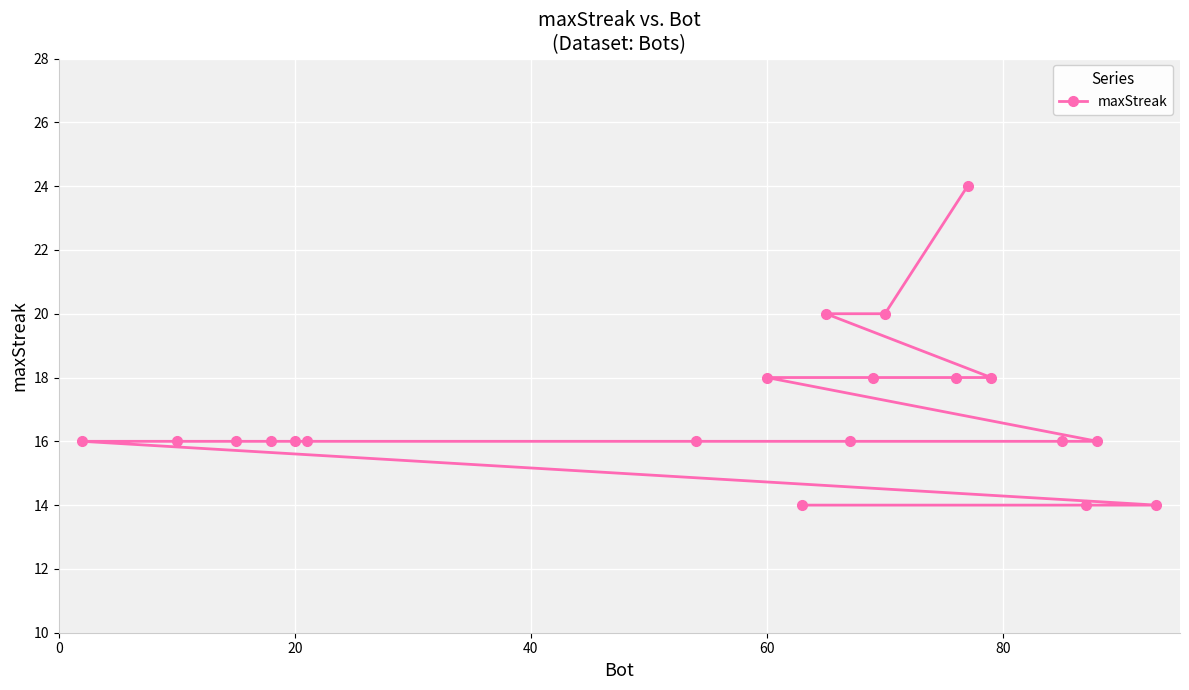

What is the greatest value displayed?

24